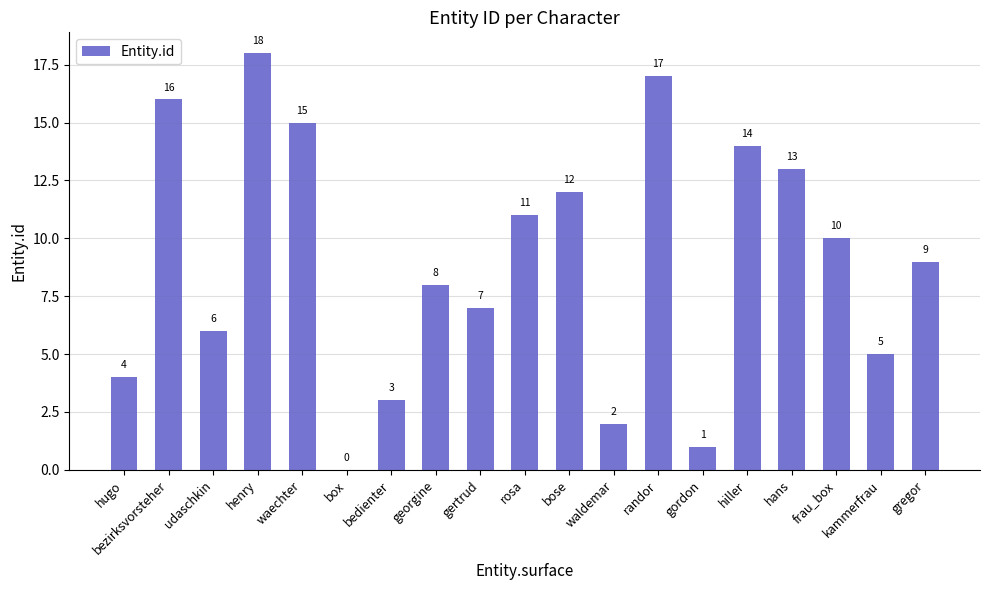

True or false: the data shows 2 at gordon.

False